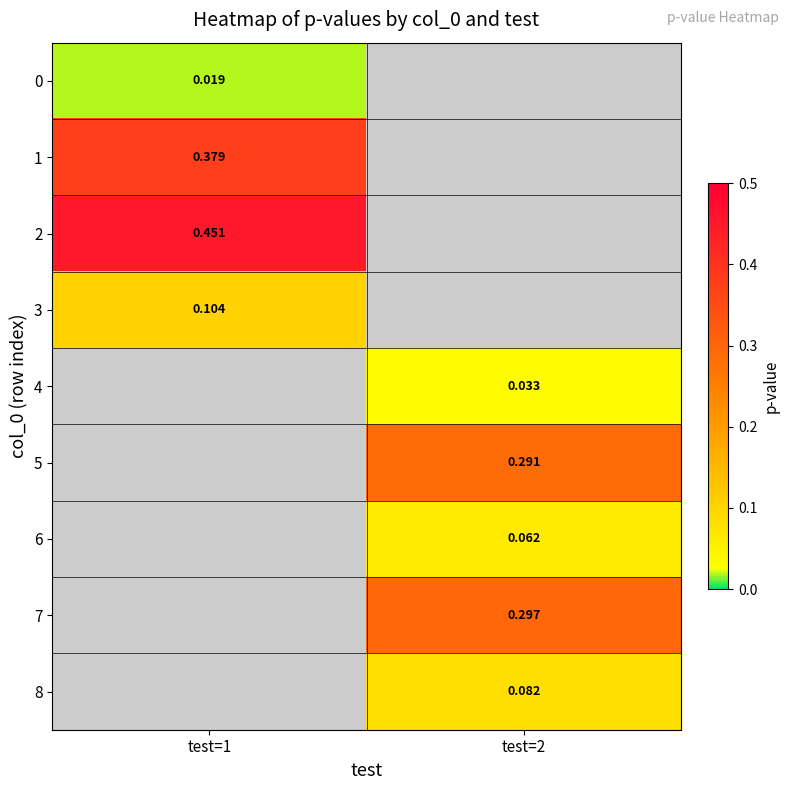

Is the value of 8 at test=2 greater than the value of 0 at test=1?

Yes